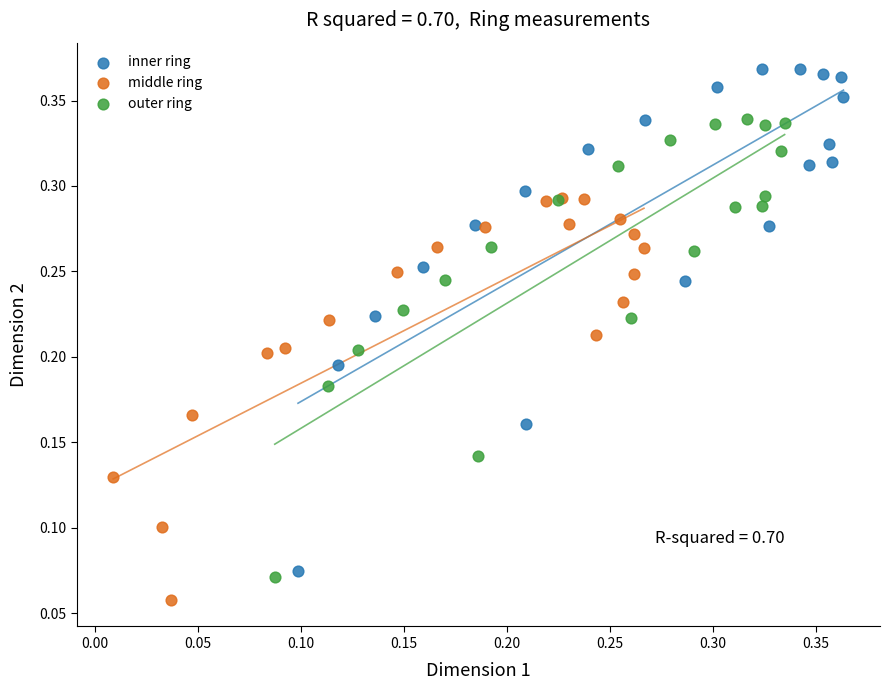

What are all the series names shown in the legend?

inner ring, middle ring, outer ring